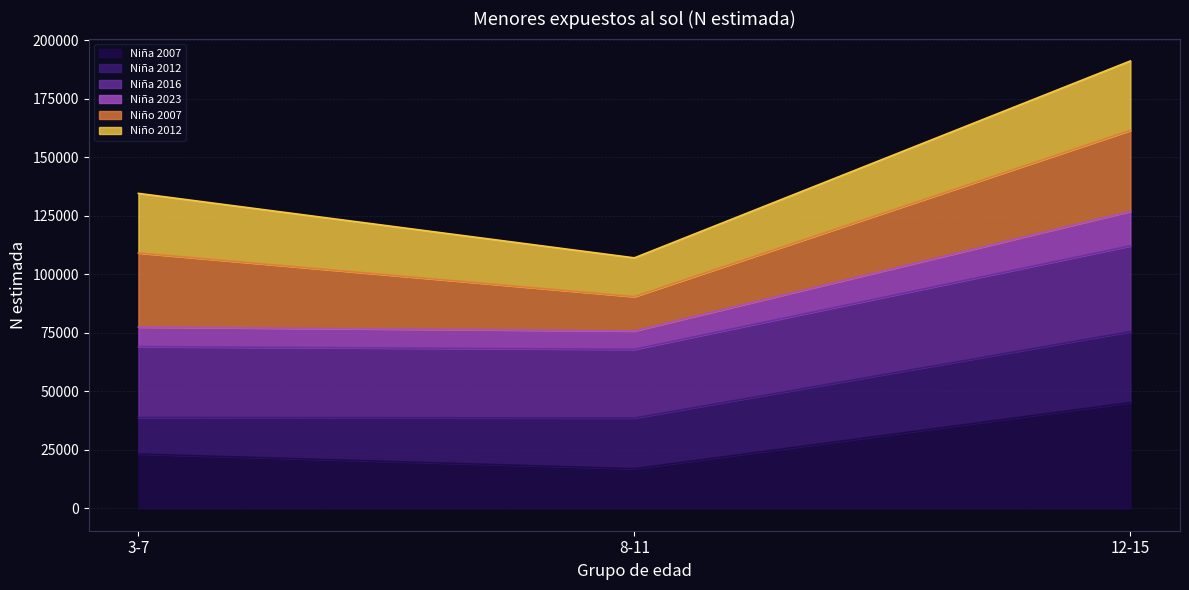

Which category has the highest value in the Niña 2023 series?

12-15